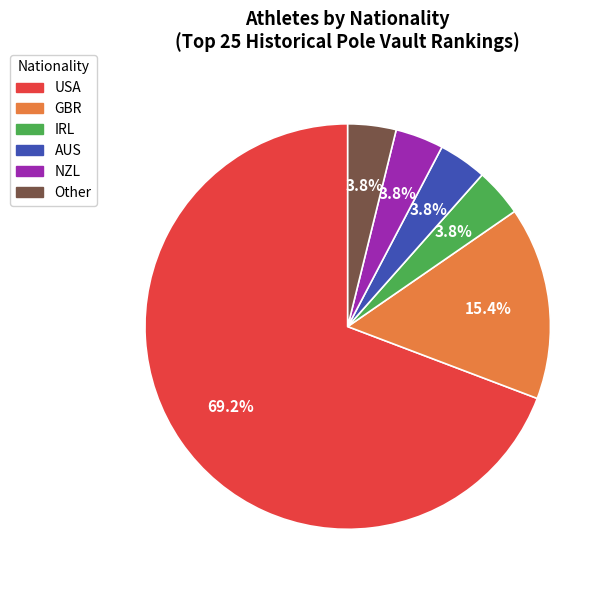

What percentage is NOT represented by GBR?

84.6%